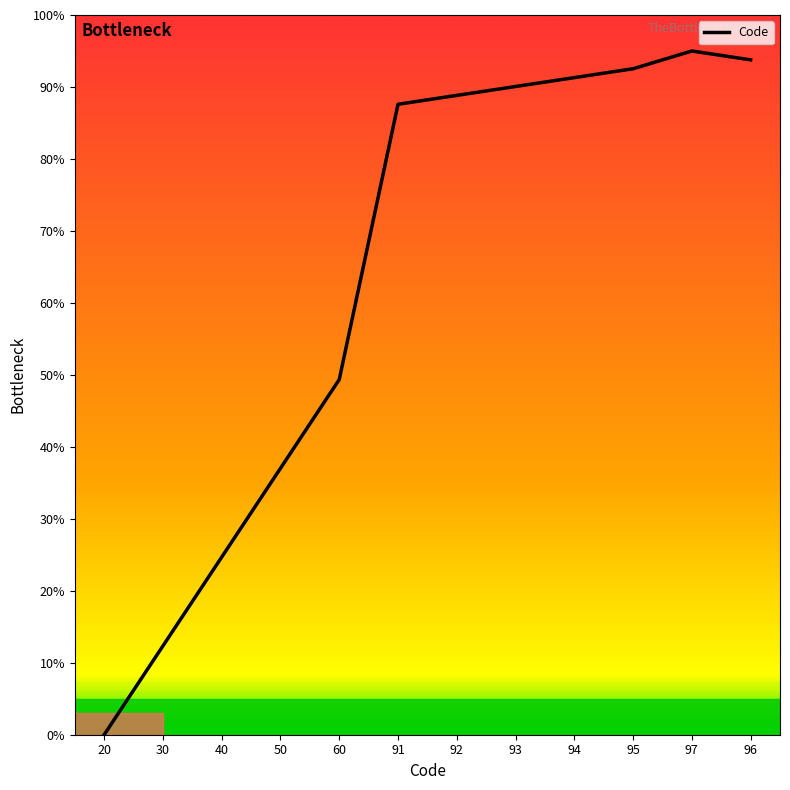

True or false: the data shows 0.0 at 20.

True